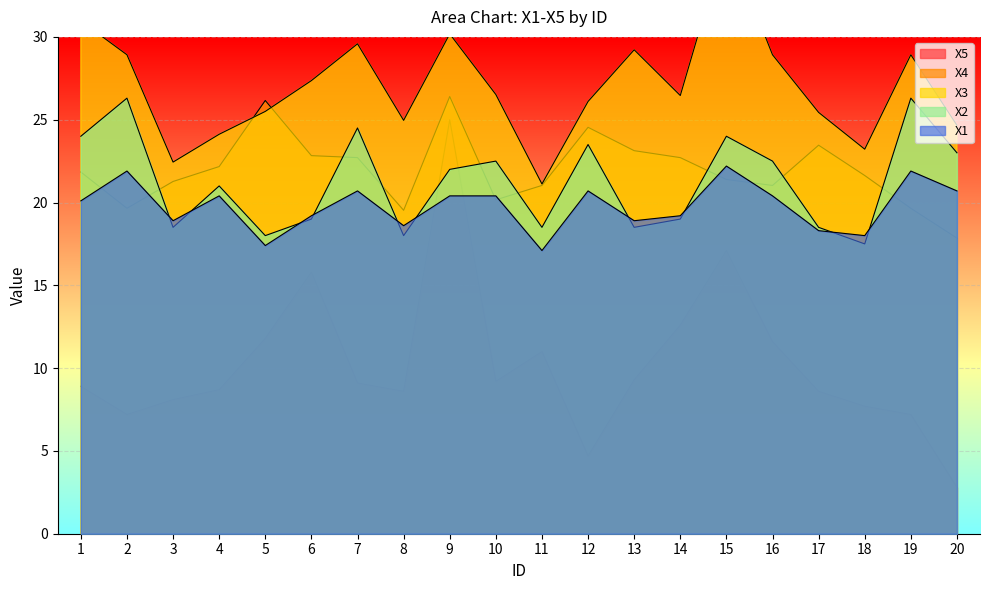

Reading left to right, list all the values displayed in this chart.

X5: 1=8.9	2=7.2	3=8.1	4=8.7	5=11.8	6=15.8	7=9.1	8=8.6	9=25.0	10=9.2	11=11.0	12=4.7	13=9.3	14=12.6	15=17.1	16=11.6	17=8.6	18=7.7	19=7.2	20=2.8
X4: 1=21.8	2=19.7	3=21.3	4=22.2	5=26.2	6=22.8	7=22.7	8=19.5	9=26.4	10=20.2	11=21.0	12=24.5	13=23.1	14=22.7	15=21.4	16=21.0	17=23.5	18=21.6	19=19.7	20=17.8
X3: 1=31.0	2=28.9	3=22.4	4=24.1	5=25.5	6=27.4	7=29.6	8=25.0	9=30.2	10=26.5	11=21.1	12=26.1	13=29.2	14=26.5	15=35.9	16=28.9	17=25.4	18=23.2	19=28.9	20=24.7
X2: 1=24.0	2=26.3	3=18.5	4=21.0	5=18.0	6=19.0	7=24.5	8=18.0	9=22.0	10=22.5	11=18.5	12=23.5	13=18.5	14=19.0	15=24.0	16=22.5	17=18.5	18=17.5	19=26.3	20=23.0
X1: 1=20.1	2=21.9	3=18.9	4=20.4	5=17.4	6=19.2	7=20.7	8=18.6	9=20.4	10=20.4	11=17.1	12=20.7	13=18.9	14=19.2	15=22.2	16=20.4	17=18.3	18=18.0	19=21.9	20=20.7